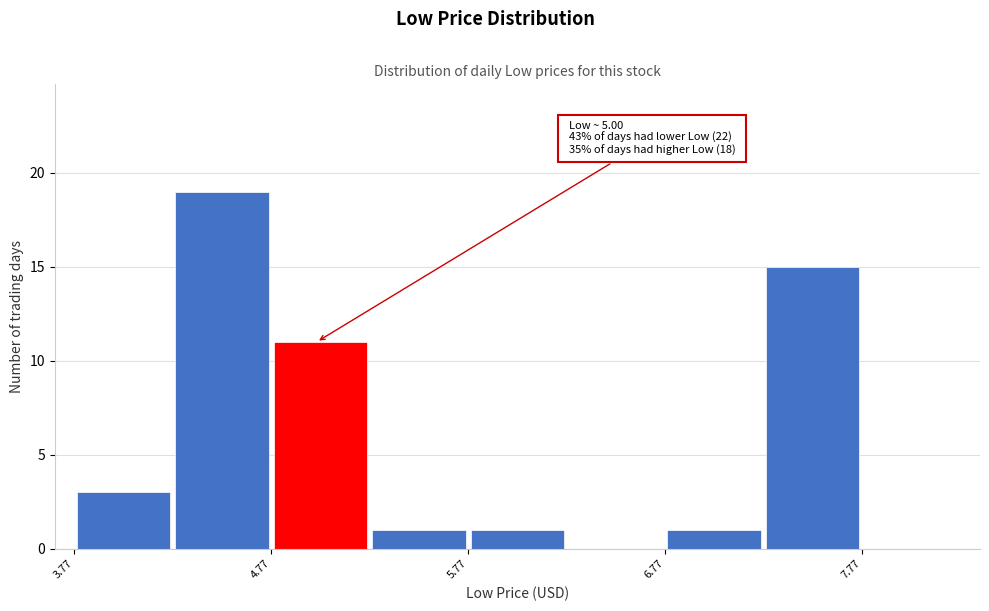

Over which range of the x-axis is the bar tallest?

4.27 to 4.77